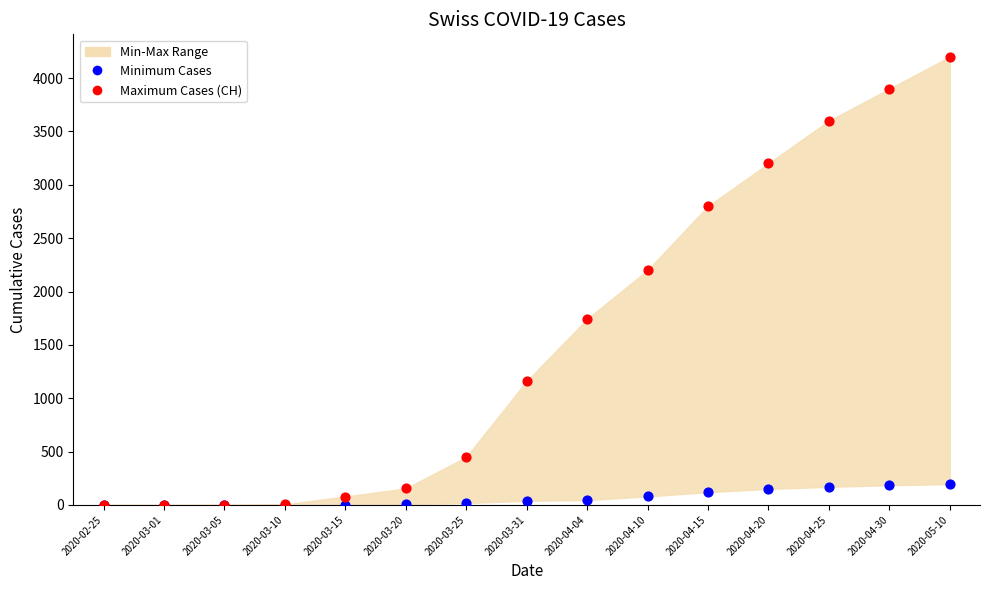

Across all series, what Y value is closest to 2100?

2200